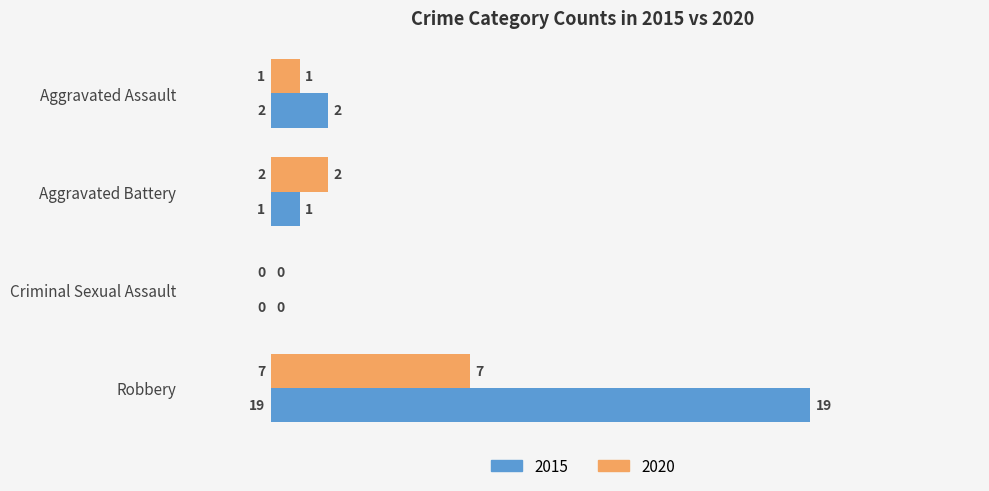

What are all the series names shown in the legend?

2015, 2020